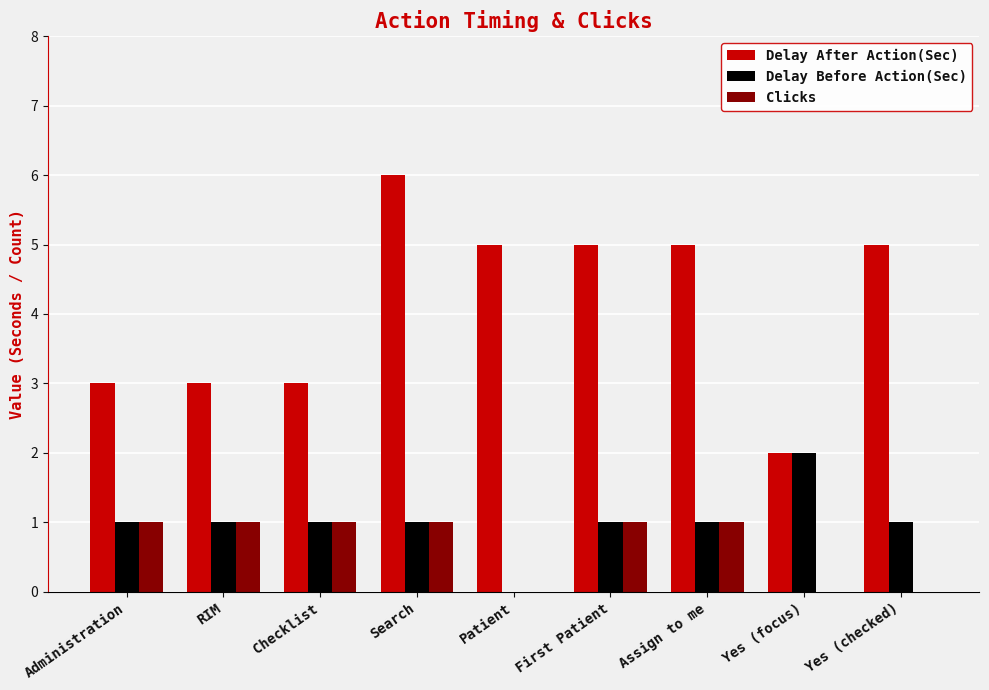

How many positive values does the Delay Before Action(Sec) series have?

8